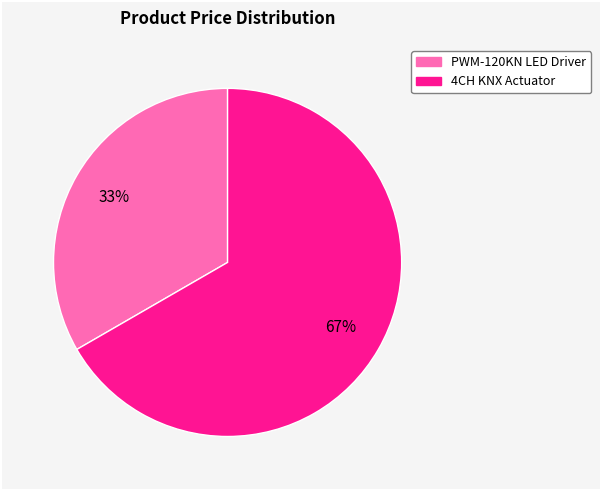

To the nearest percent, what is the average slice percentage?

50%